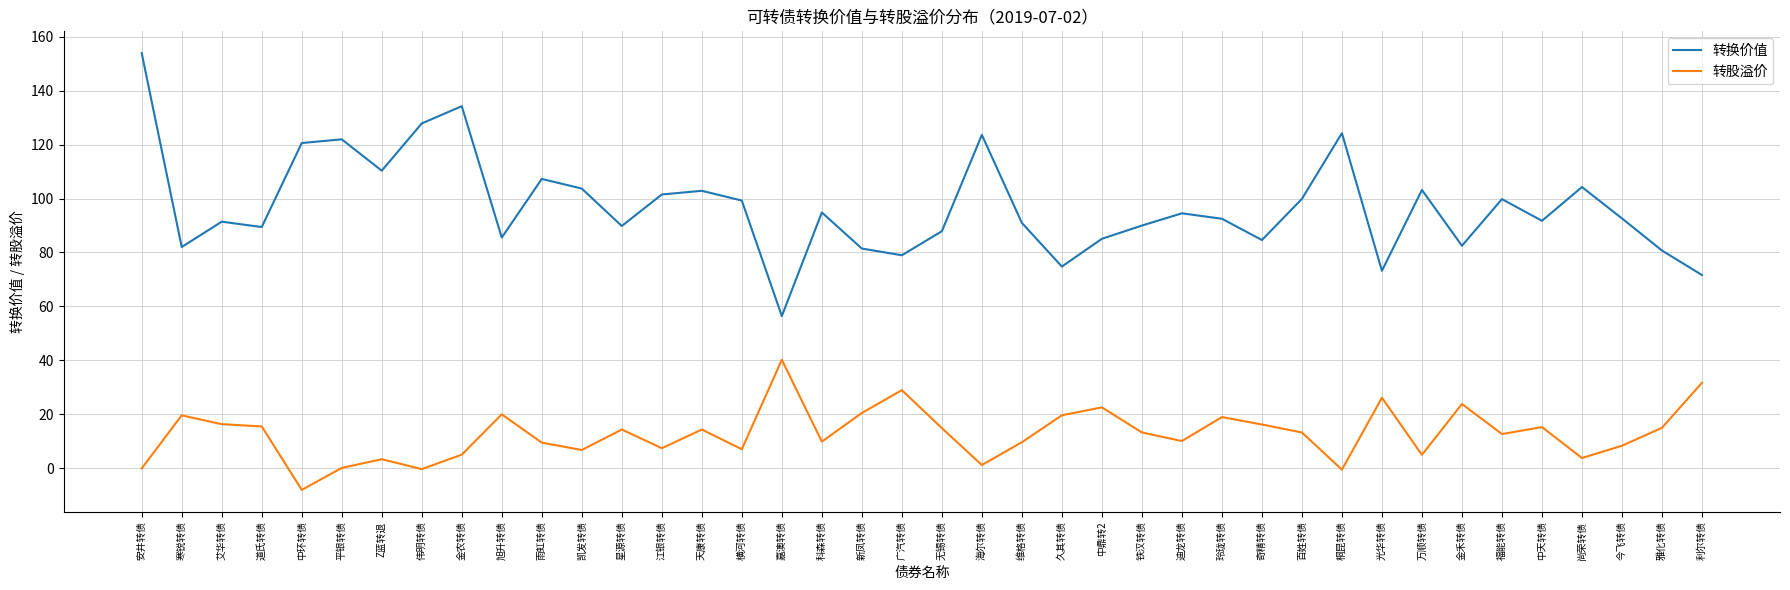

What value does the 转股溢价 series have at 万顺转债?

5.0